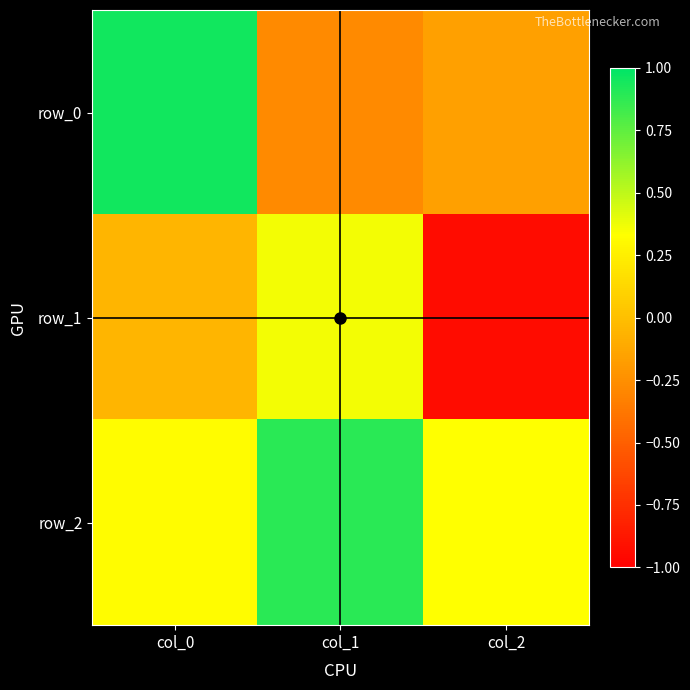

The row_1 series shows -0.0 at col_0. True or false?

False